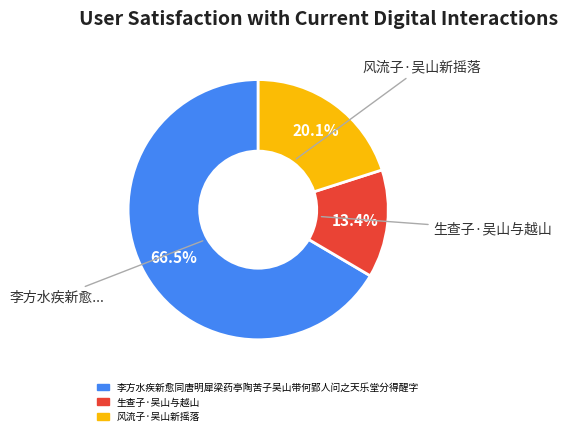

To the nearest percent, what is the combined percentage of 风流子·吴山新摇落 and 李方水疾新愈同唐明犀梁药亭陶苦子吴山带何郢人问之天乐堂分得醒字?

87%